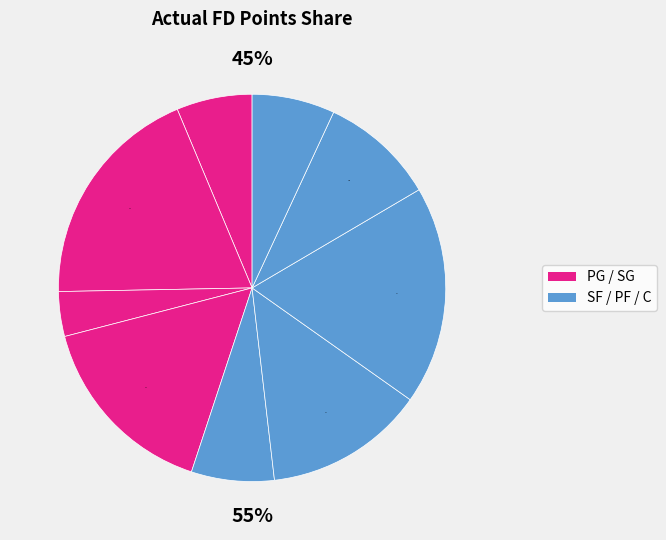

Is there any slice that represents more than half of the pie?

No